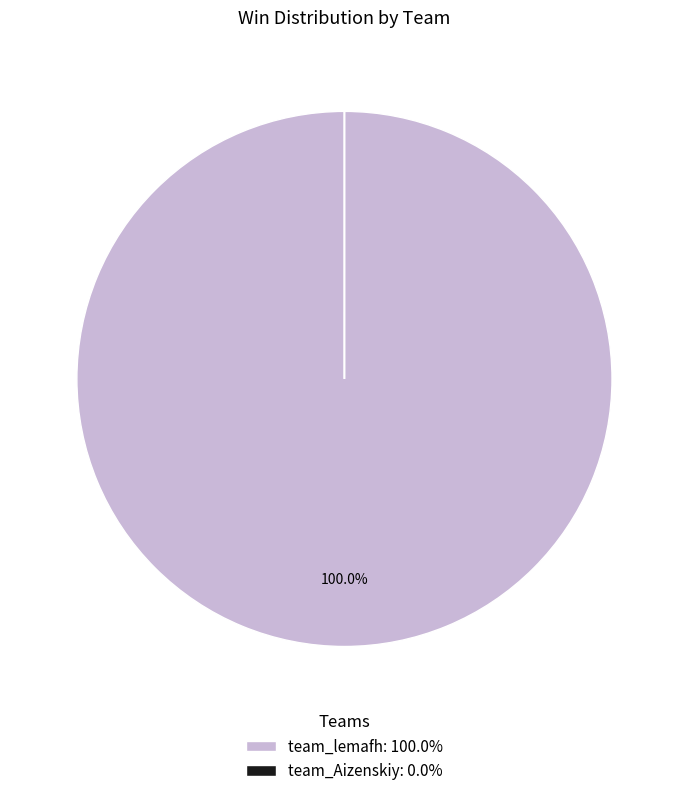

Is there any slice that represents more than half of the pie?

Yes